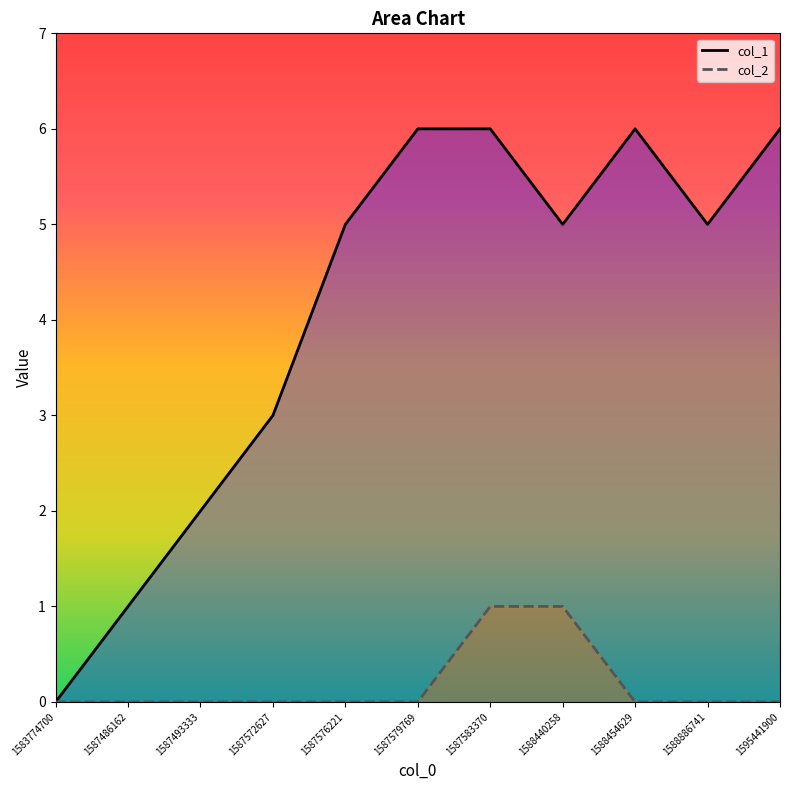

True or false: col_2 and col_1 cross at least once.

False